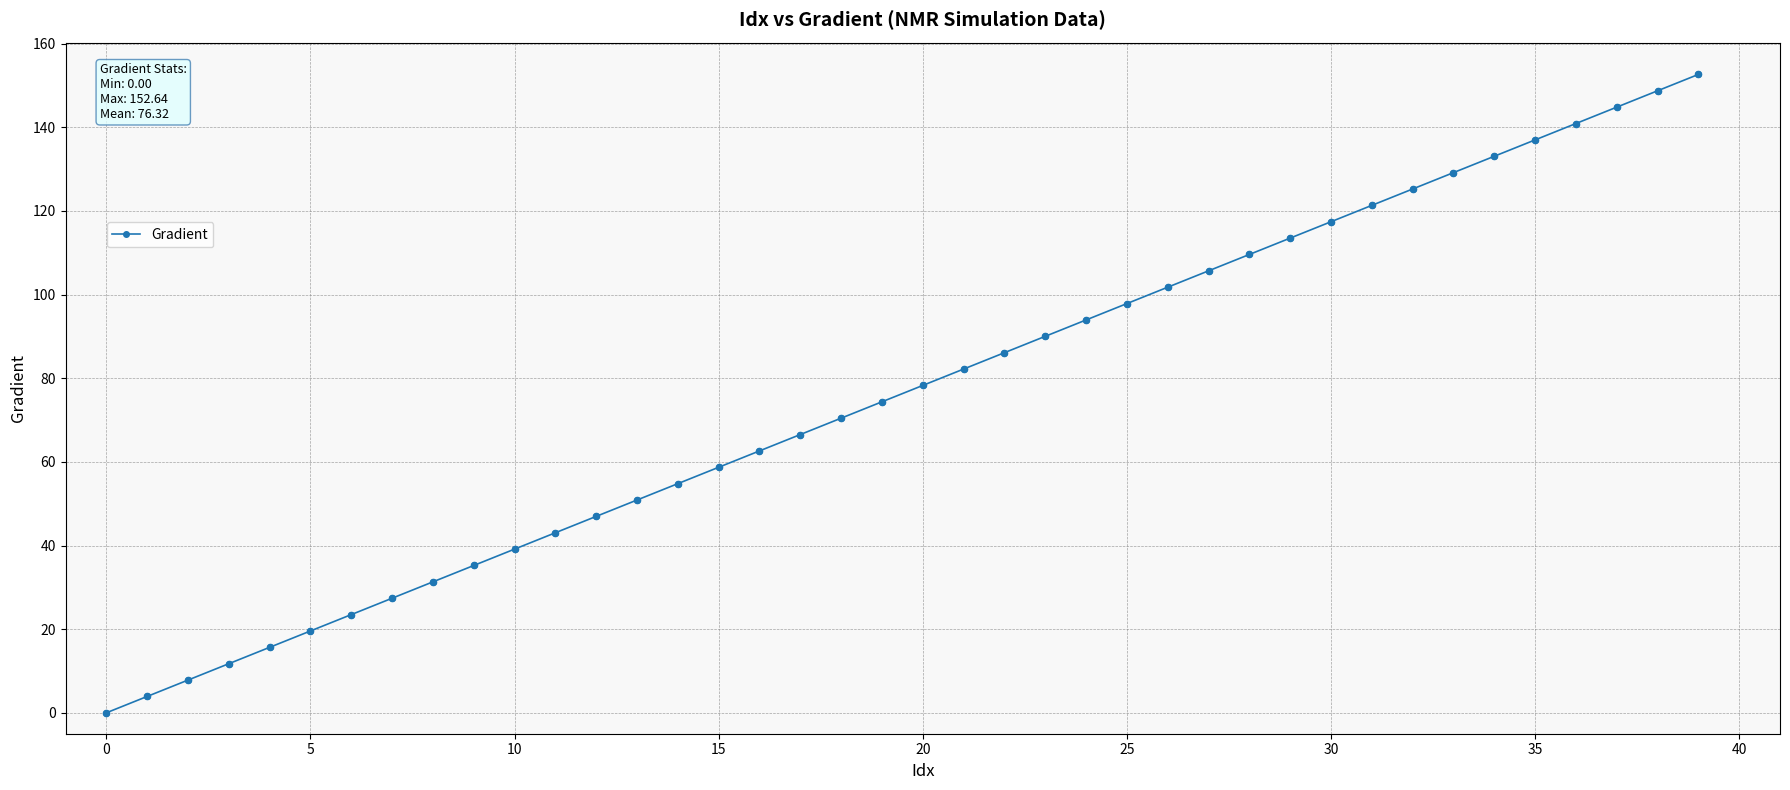

True or false: there are more than 0 points higher than both neighbors.

False